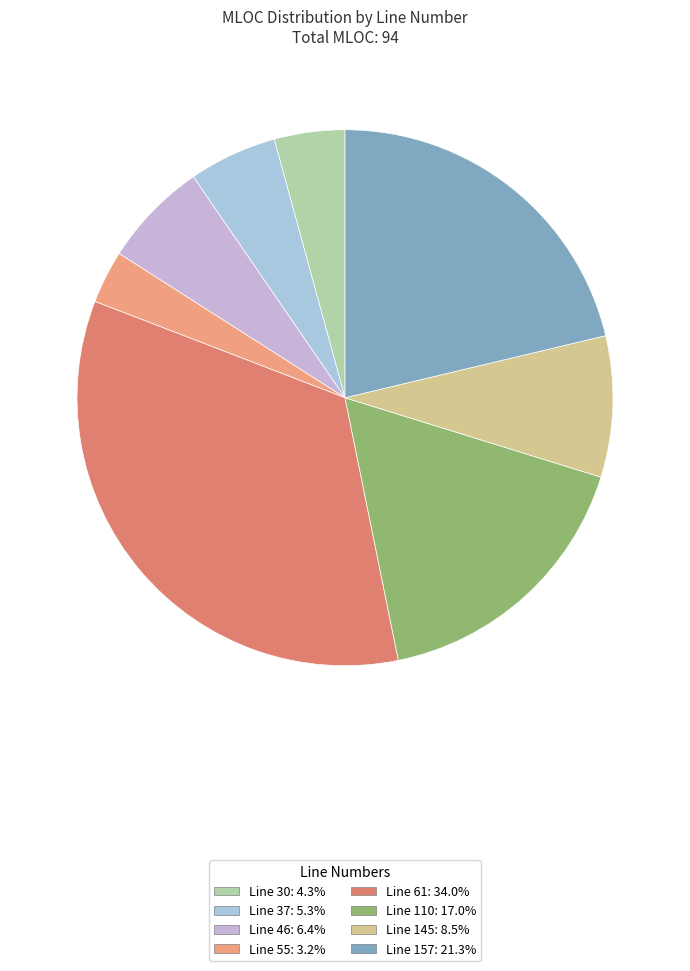

Count the number of slices in the pie.

8